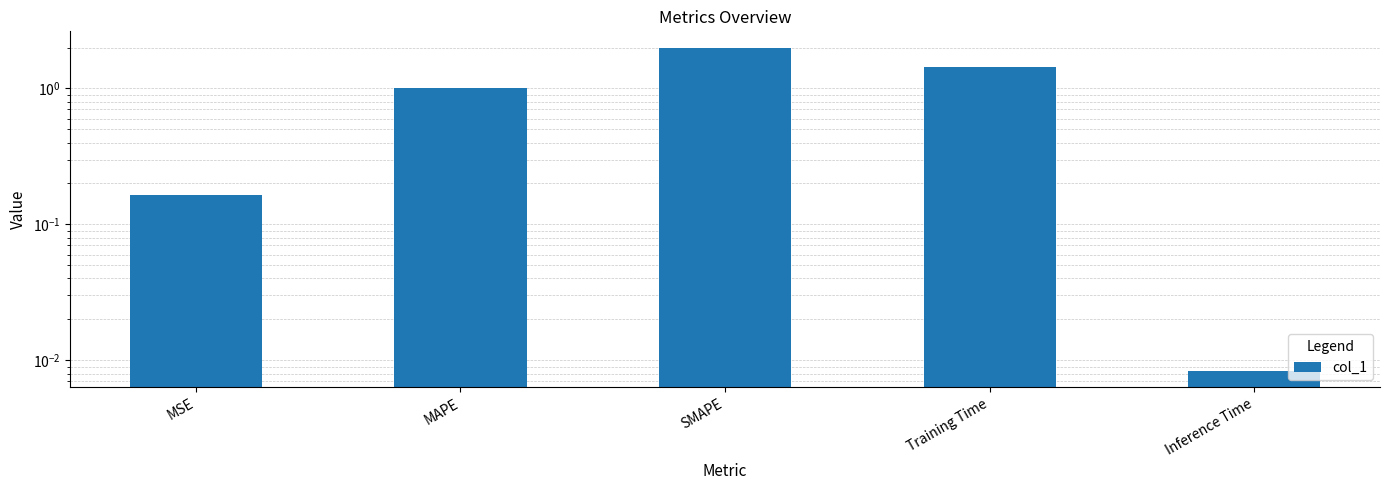

Which label corresponds to the largest value in the chart?

SMAPE